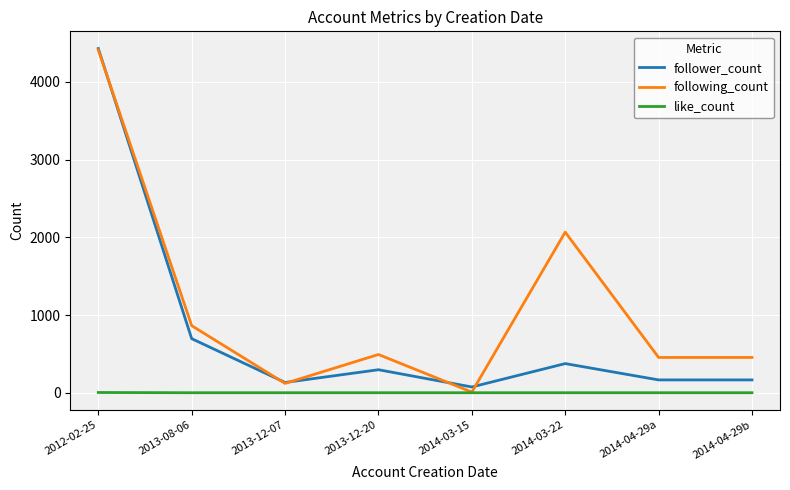

In following_count, how many points are higher than both neighbors (excluding endpoints)?

2